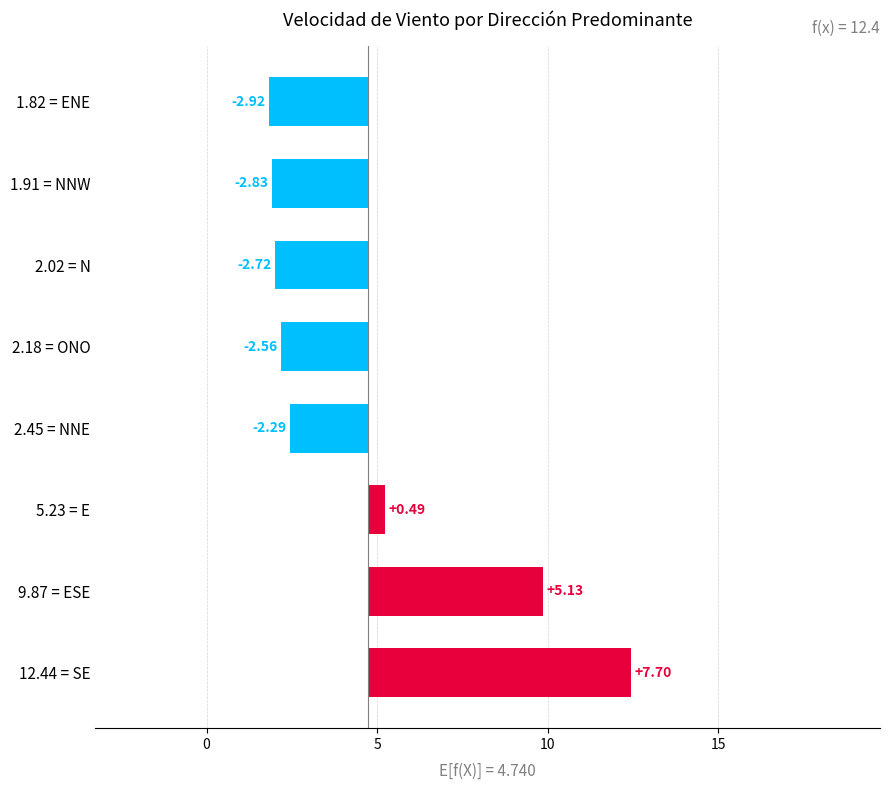

What is the value of the 1st bar from the left?

7.7